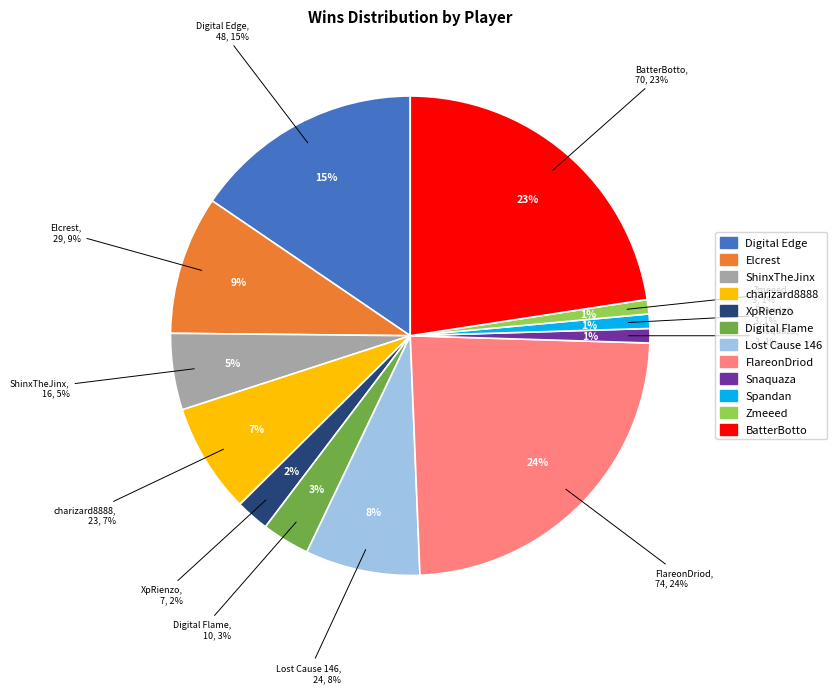

Does any single category account for the majority?

No